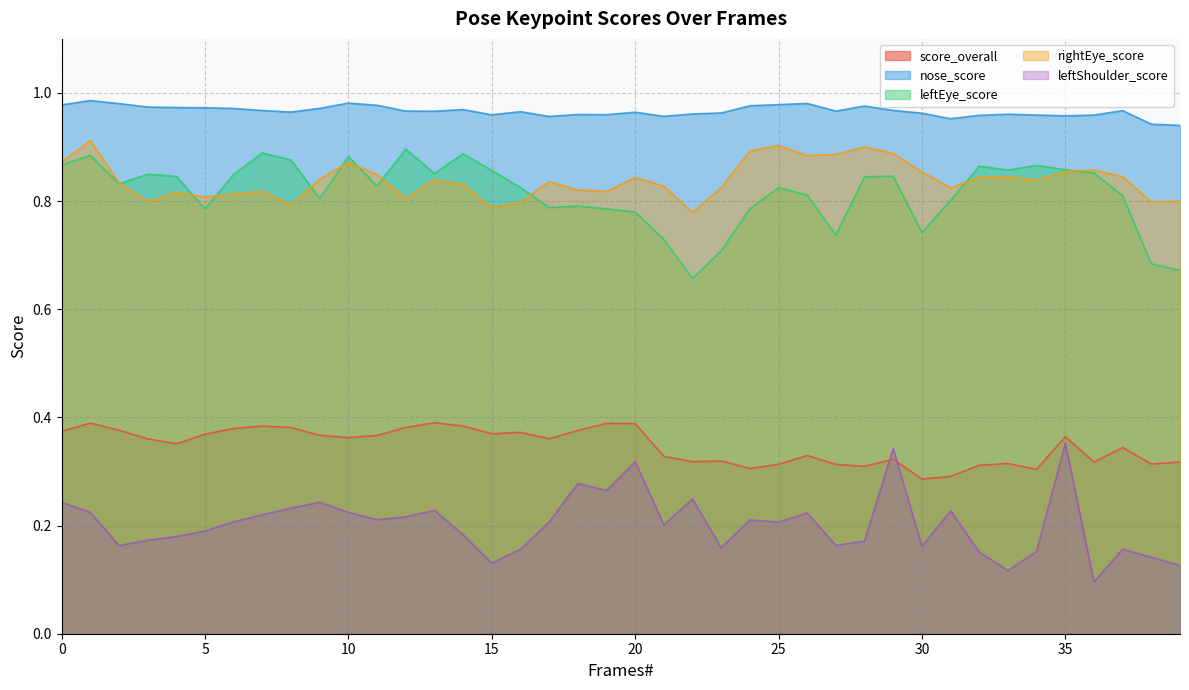

Between 28 and 35, which is larger?

35